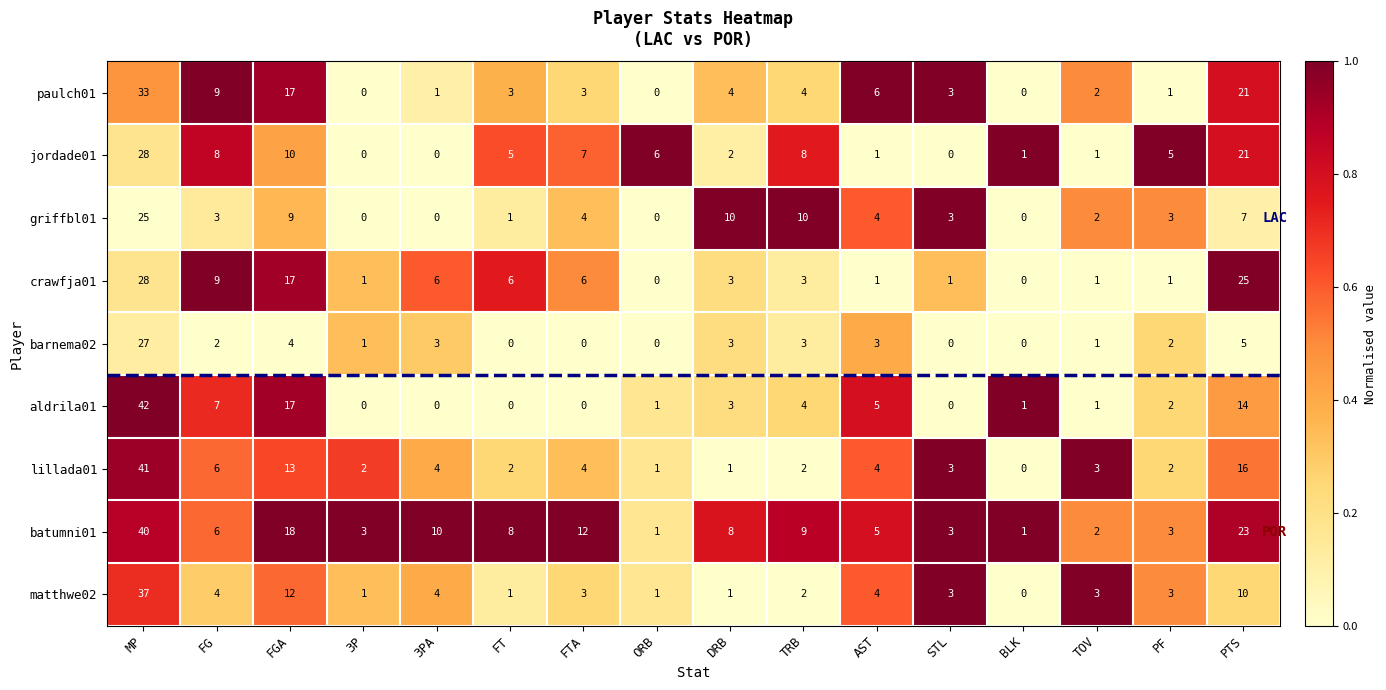

What is the difference between the maximum and minimum values in the matthwe02 series?

37